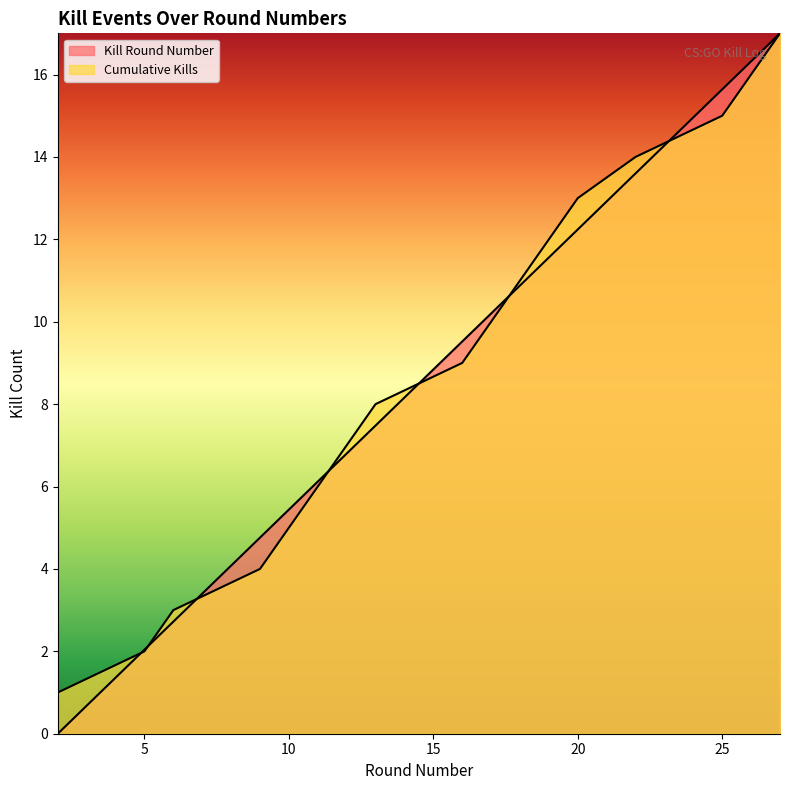

What is the value of the Cumulative Kills point at the 17th from the left?

17.0